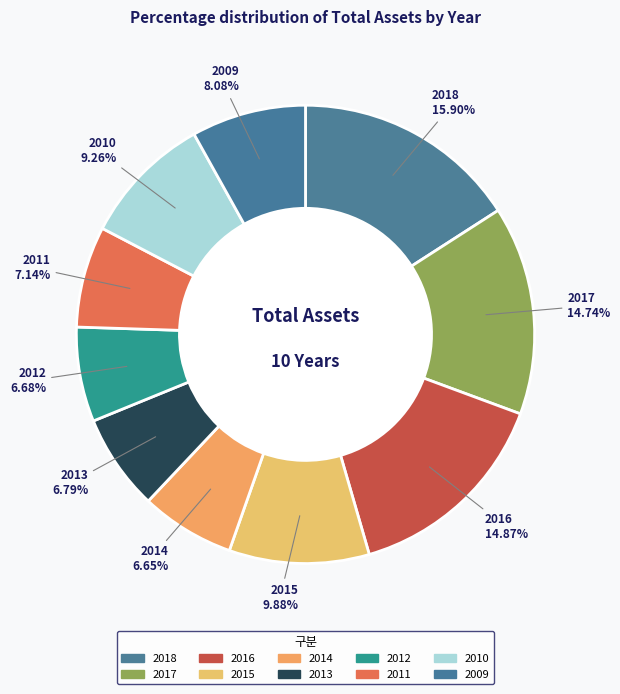

What portion of the pie excludes 2015?

90.1%